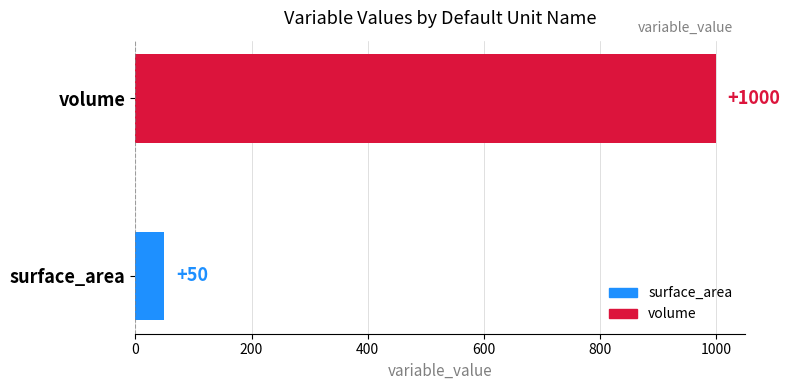

How many bars are there in total?

2